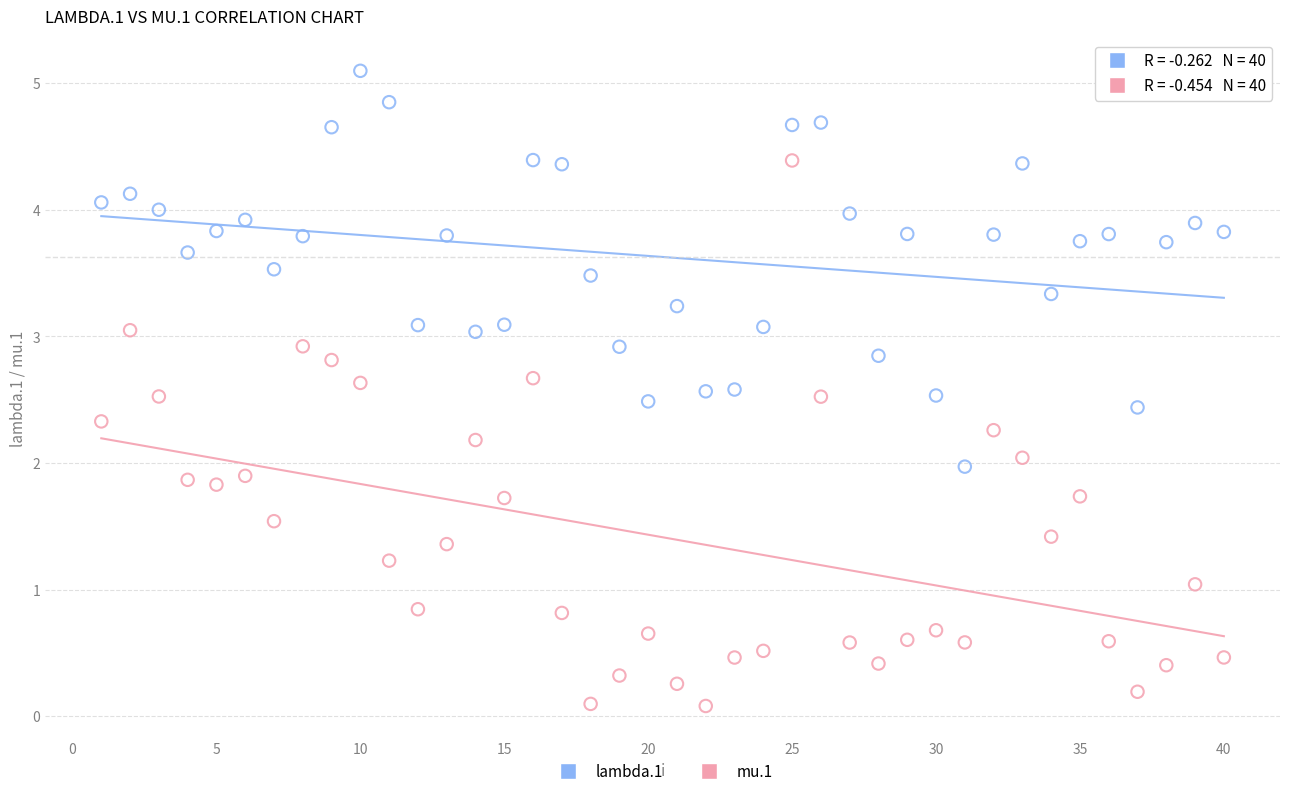

What are all the series names shown in the legend?

lambda.1, mu.1